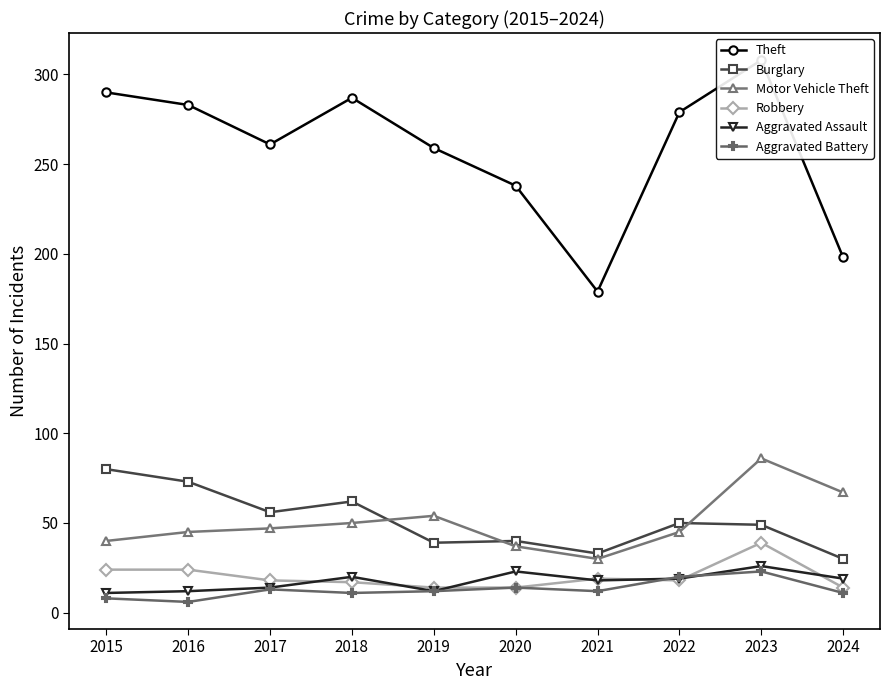

Is the value of Motor Vehicle Theft at 2015 greater than the value of Robbery at 2022?

Yes